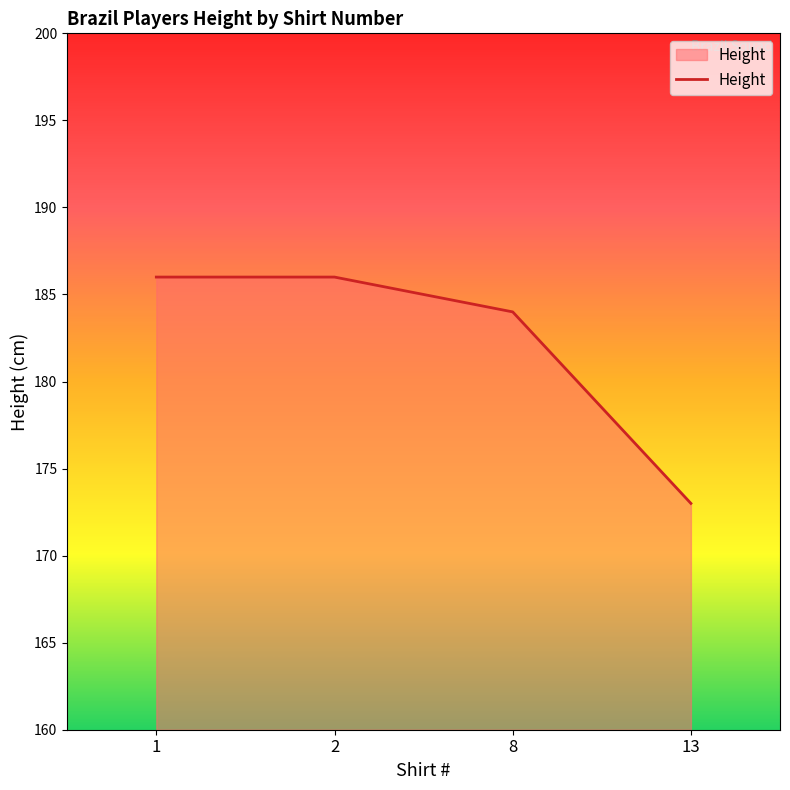

Where is the data nearest to the value 179?

8